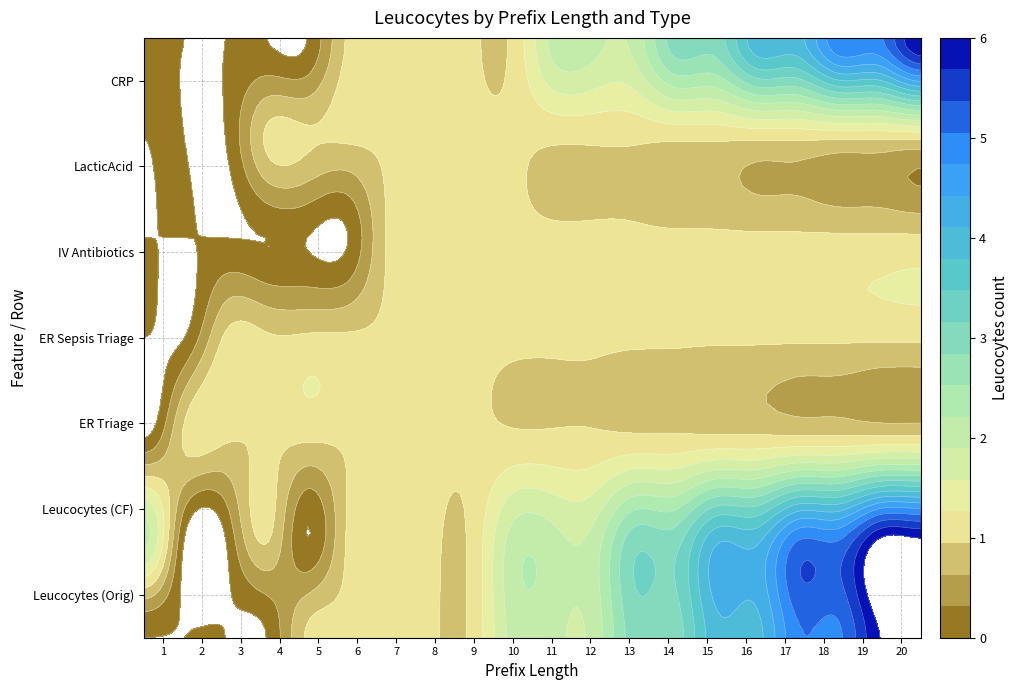

What is the sum of the 1 values at 11 and 2?

2